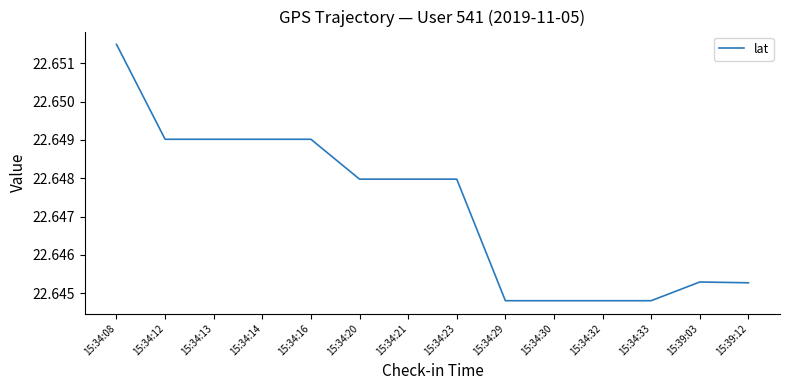

Between 15:34:12 and 15:39:03, which is larger?

15:34:12